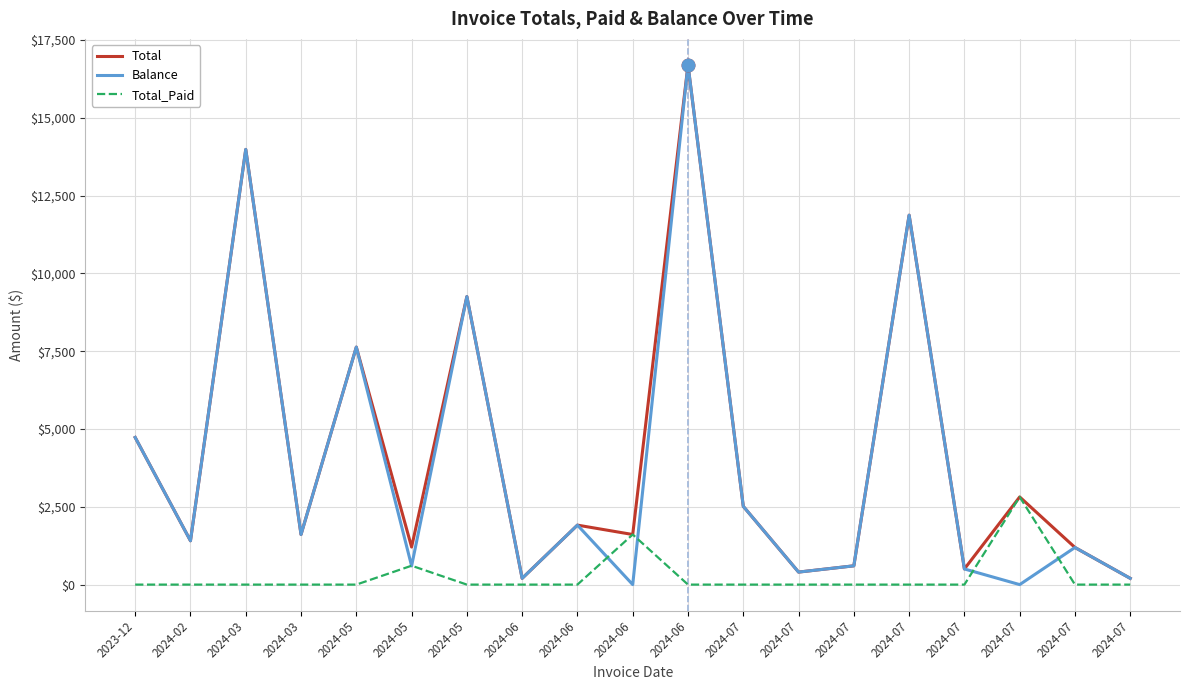

What are all the series names shown in the legend?

Total, Balance, Total_Paid